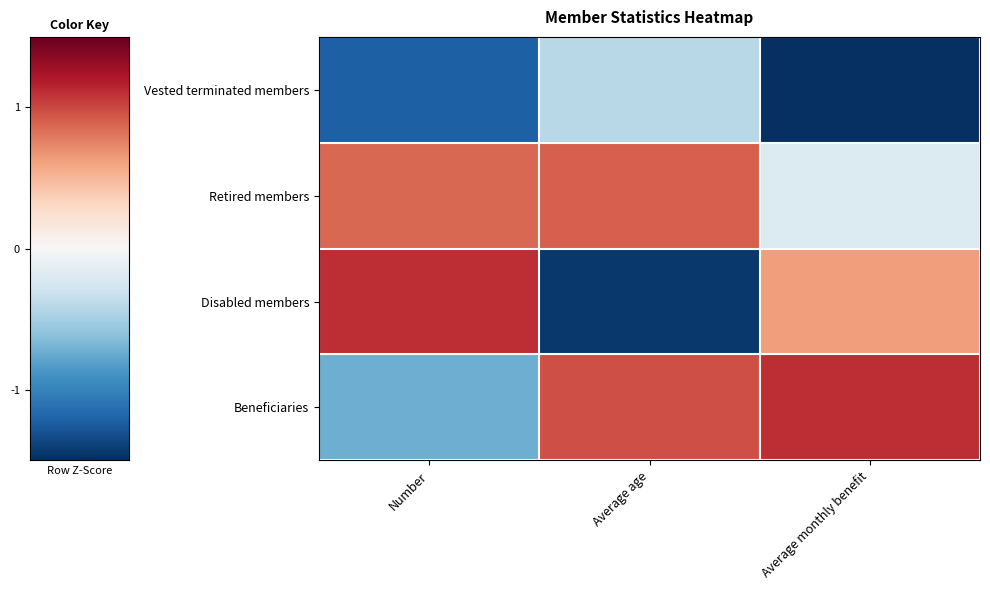

At which category is the sum across all series the highest?

Number